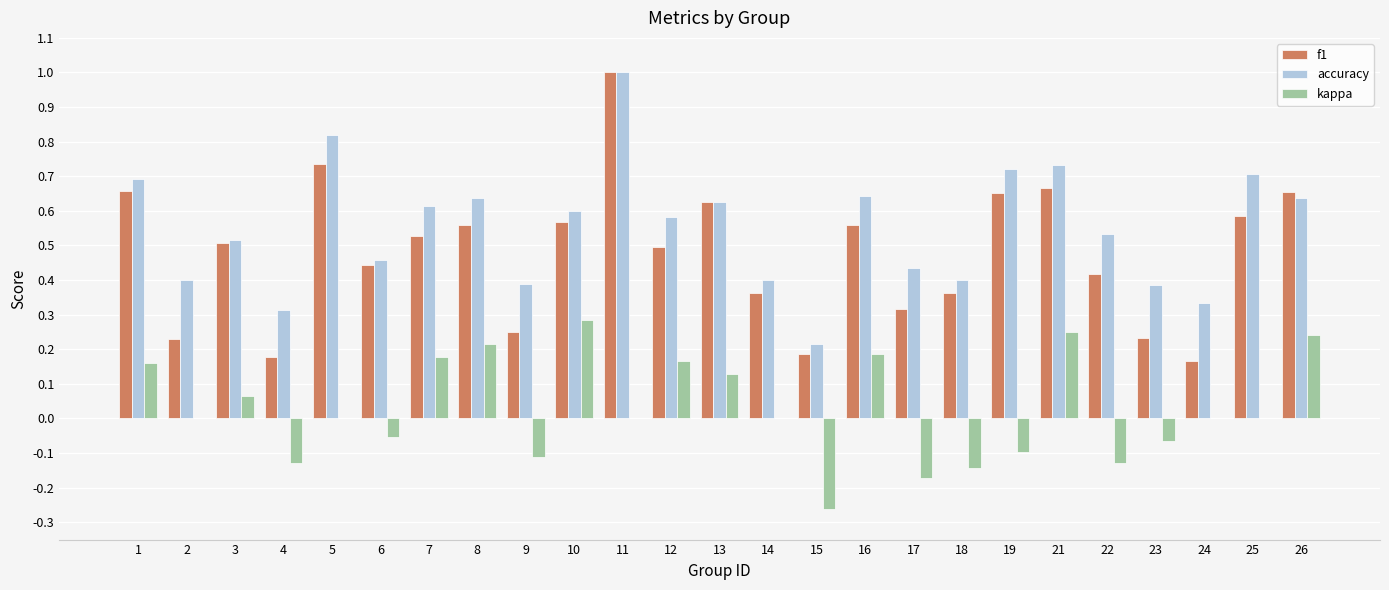

Which series has the widest spread of values?

f1